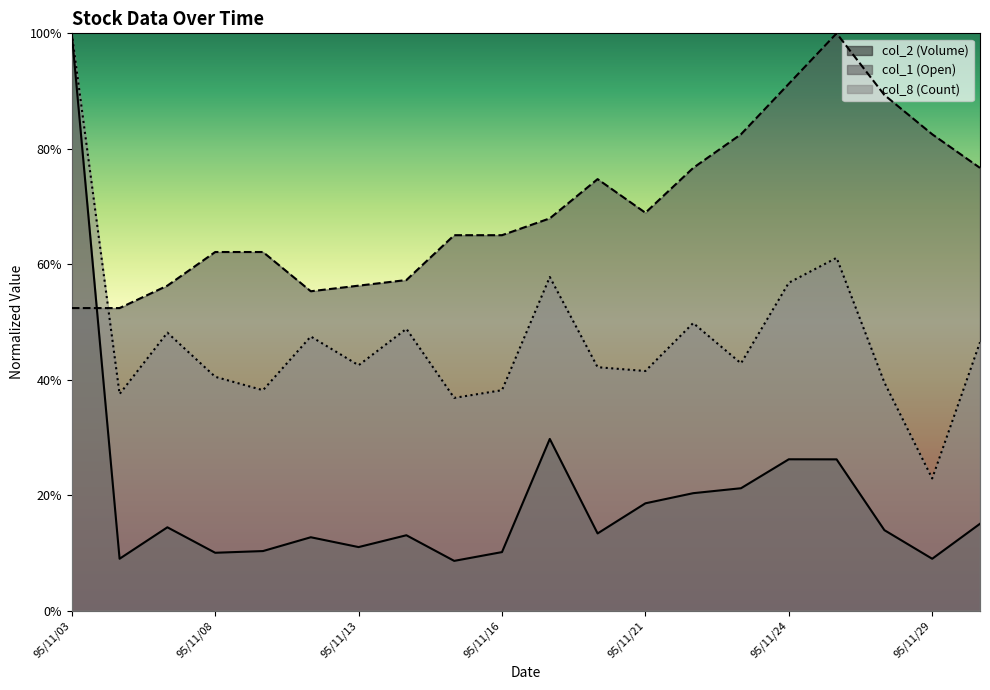

Does the chart display data point markers on the line(s)?

No